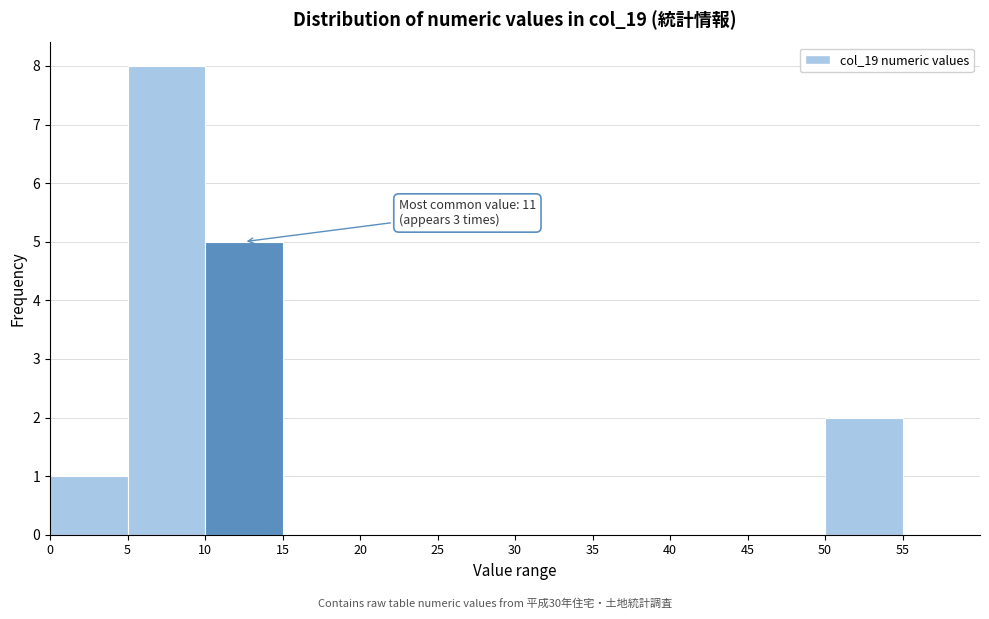

Over which range of the x-axis is the bar tallest?

5 to 10